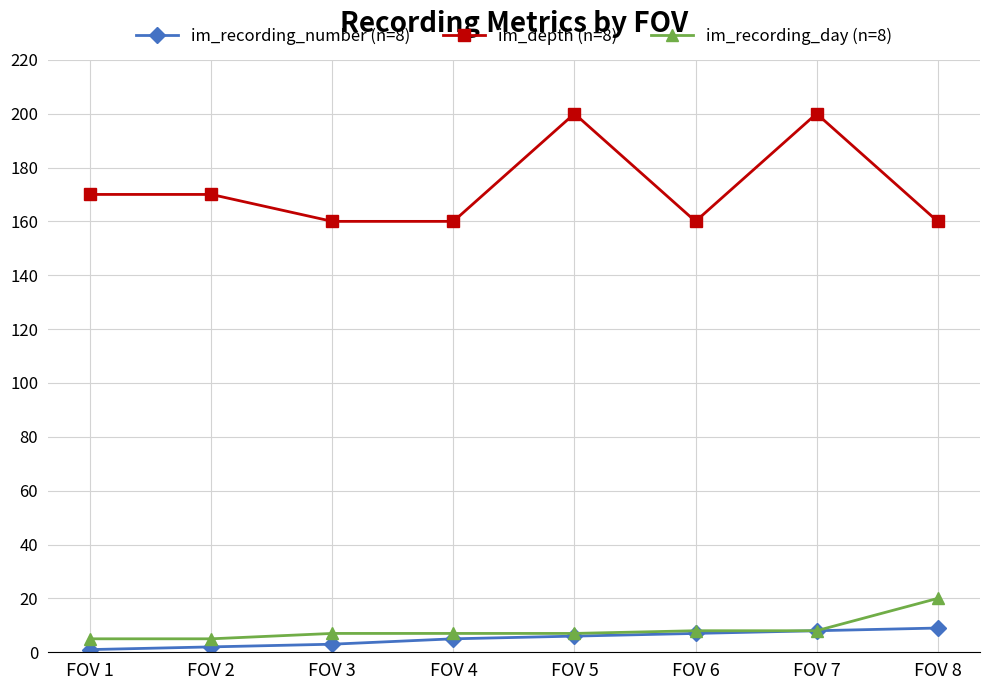

How many series are shown in this chart?

3